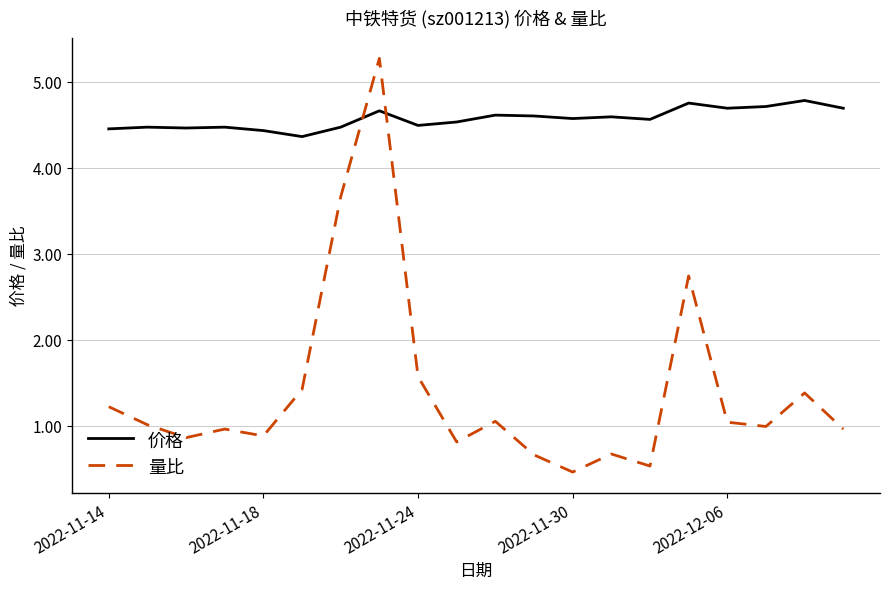

What is the maximum value for 价格?

4.8